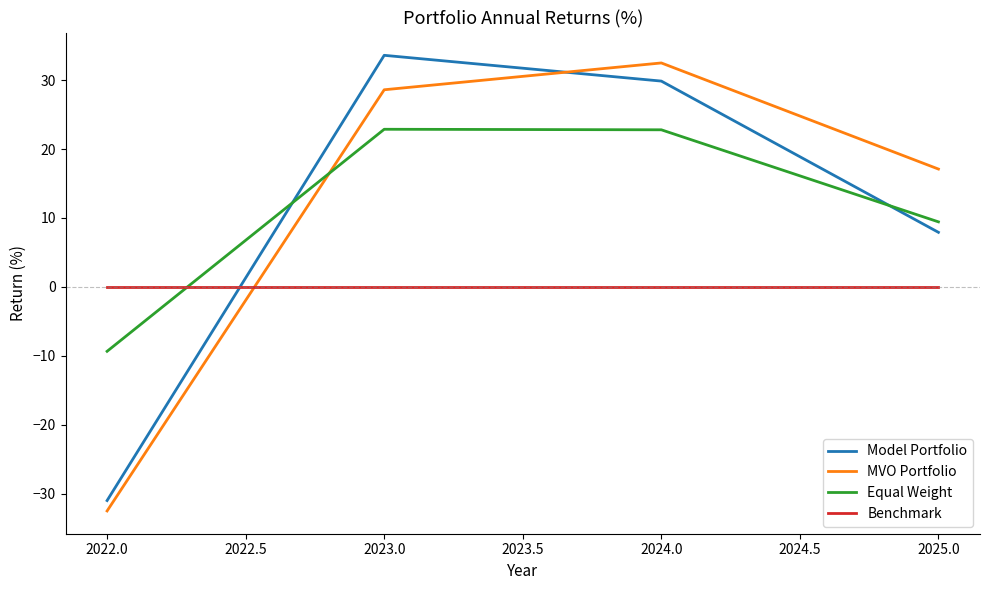

At which category does the chart reach its peak across all series?

2023.0